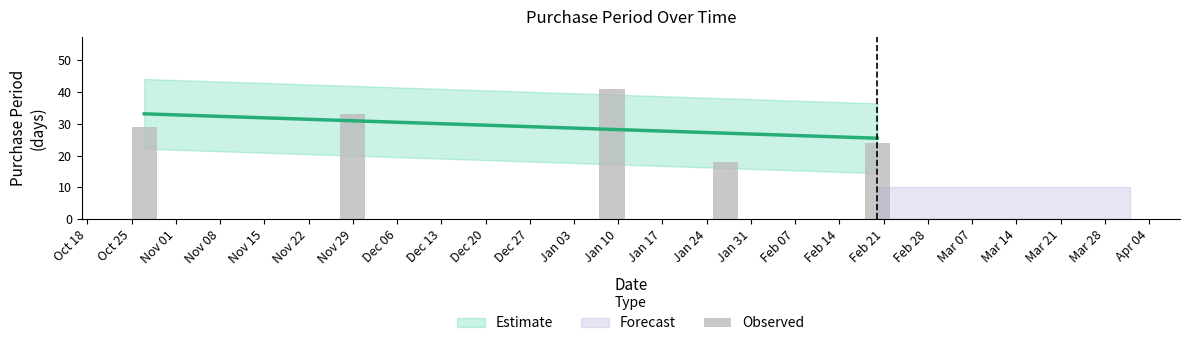

Reading right to left, what are all the values shown in this chart?

2017-02-20=24	2017-01-27=18	2017-01-09=41	2016-11-29=33	2016-10-27=29